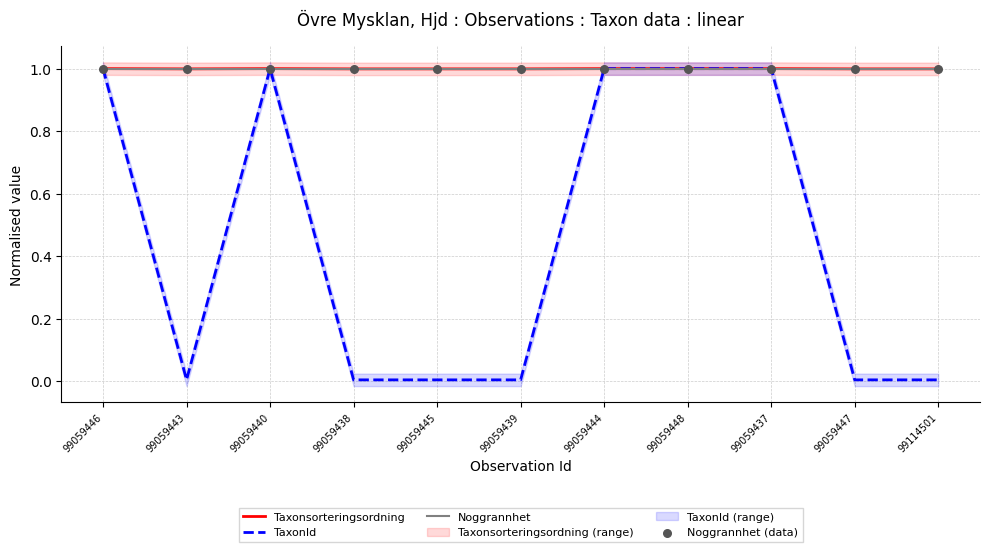

Which series reaches the minimum Y coordinate?

TaxonId